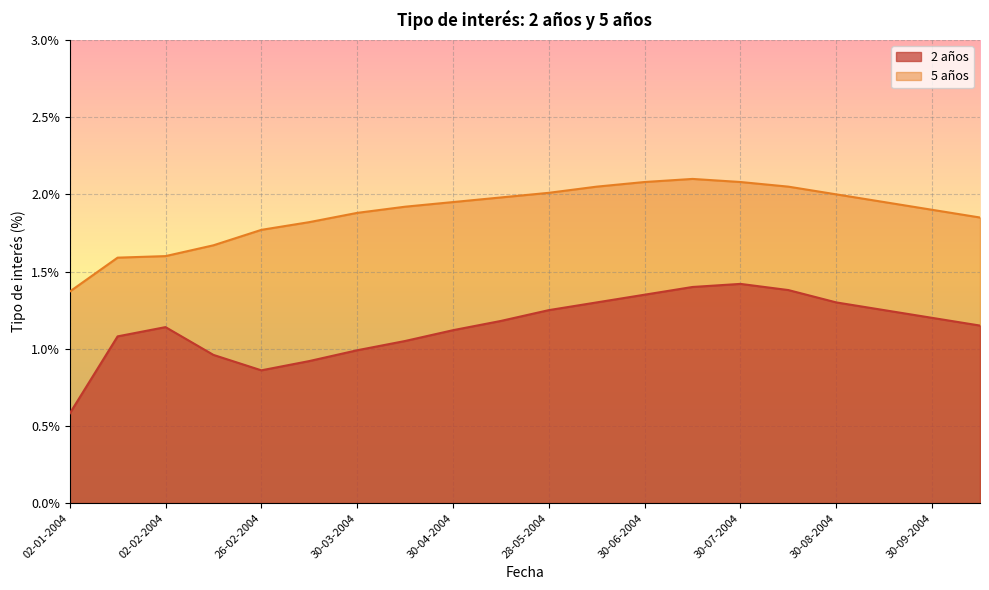

Which series has the largest range (max minus min)?

2 años